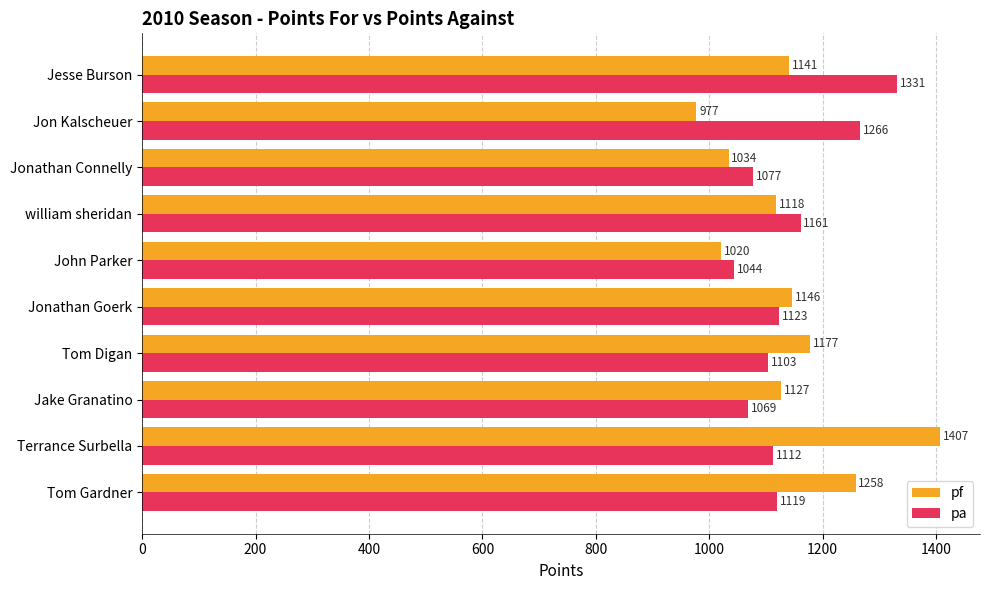

Where is pa nearest to the value 1187?

william sheridan